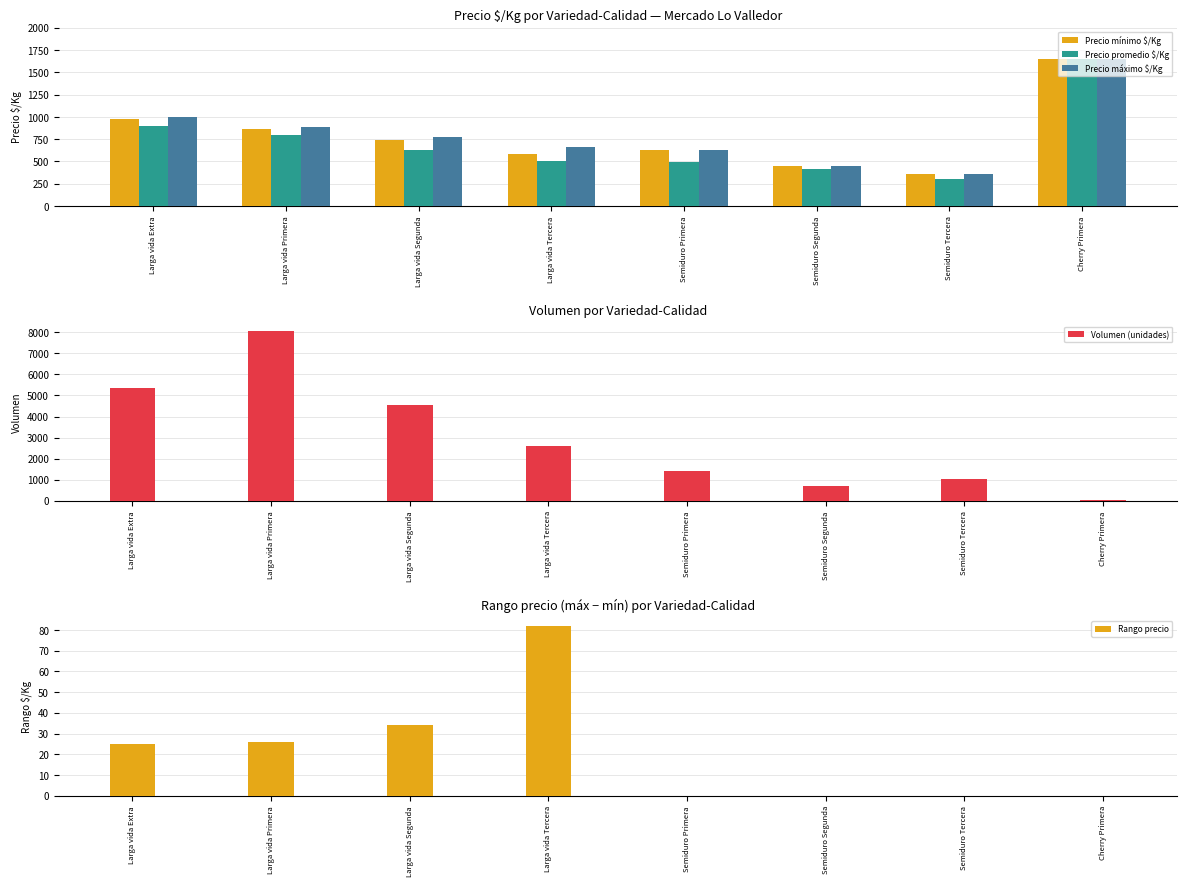

Which category has the highest value across all series?

Larga vida Primera